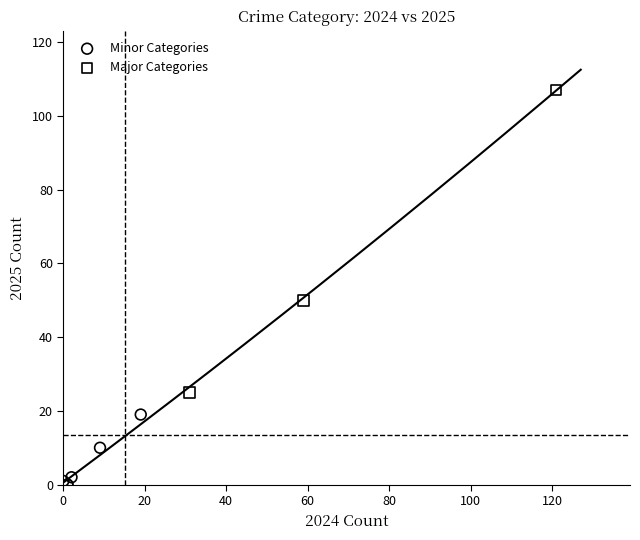

Which series reaches the minimum Y coordinate?

Minor Categories